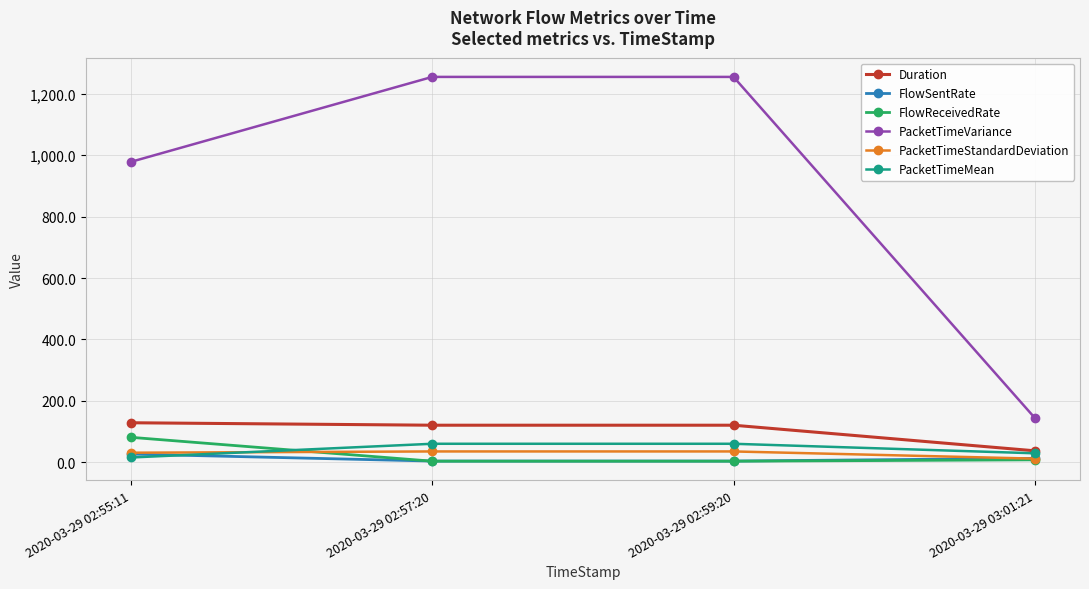

What are all the series names shown in the legend?

Duration, FlowSentRate, FlowReceivedRate, PacketTimeVariance, PacketTimeStandardDeviation, PacketTimeMean